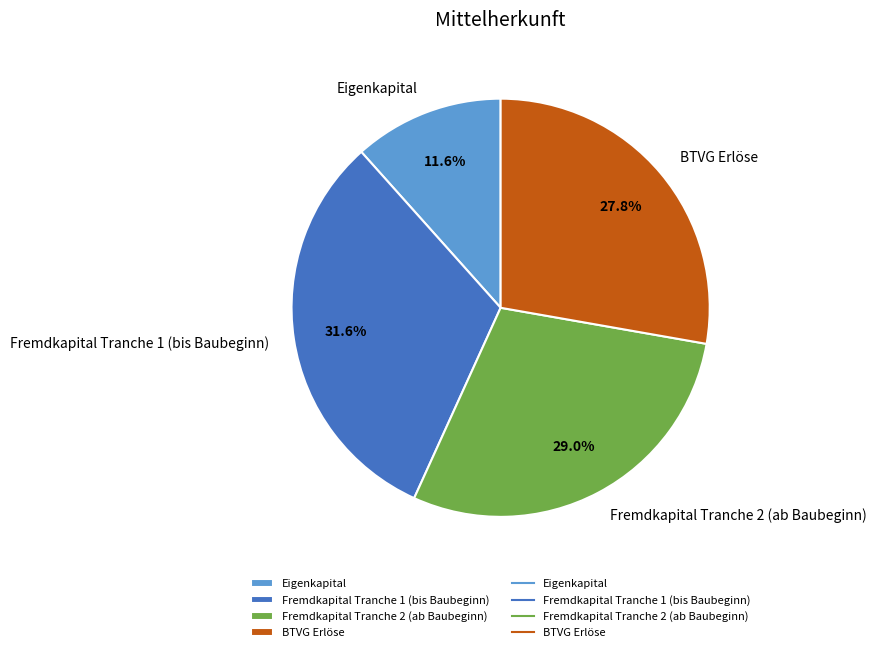

To the nearest percent, what is the combined percentage of BTVG Erlöse and Fremdkapital Tranche 2 (ab Baubeginn)?

57%